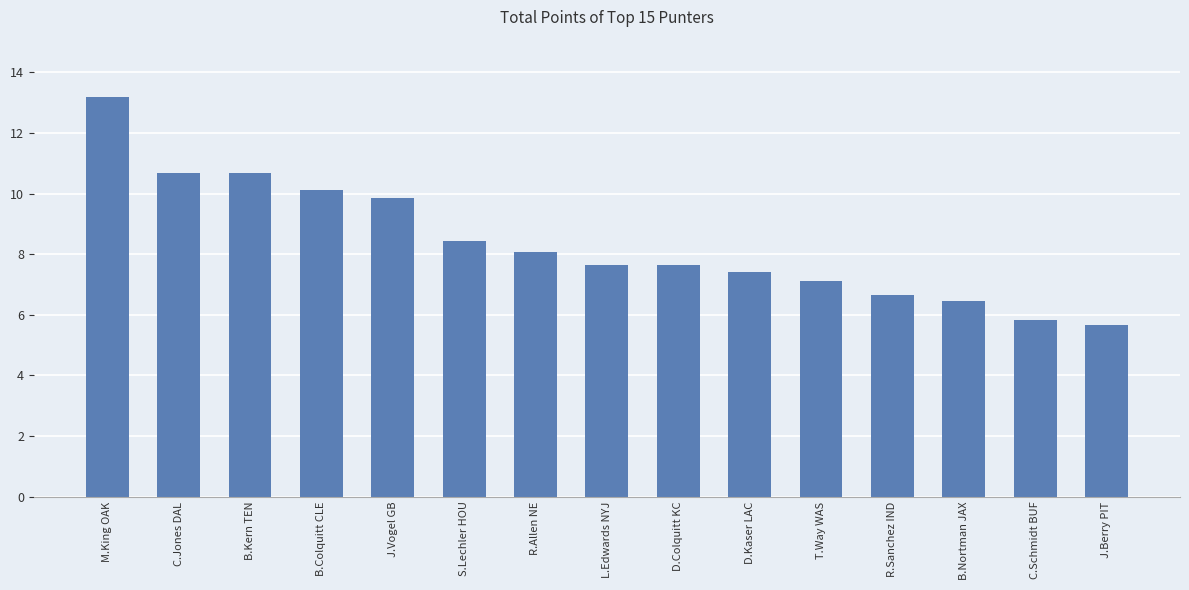

What is the approximate value at M.King OAK?

13.2